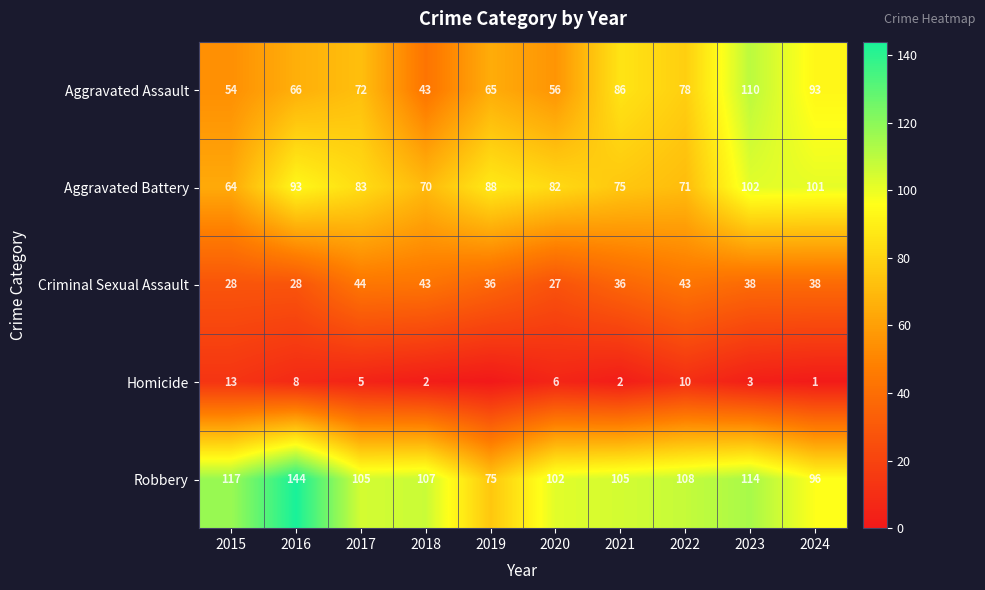

Rank the series at 2024 from highest to lowest value.

Aggravated Battery, Robbery, Aggravated Assault, Criminal Sexual Assault, Homicide